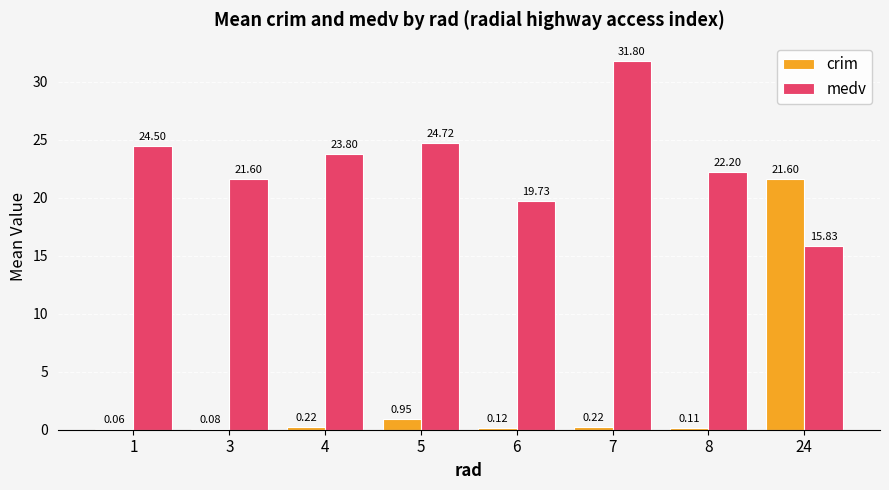

At which category is the sum across all series the highest?

24